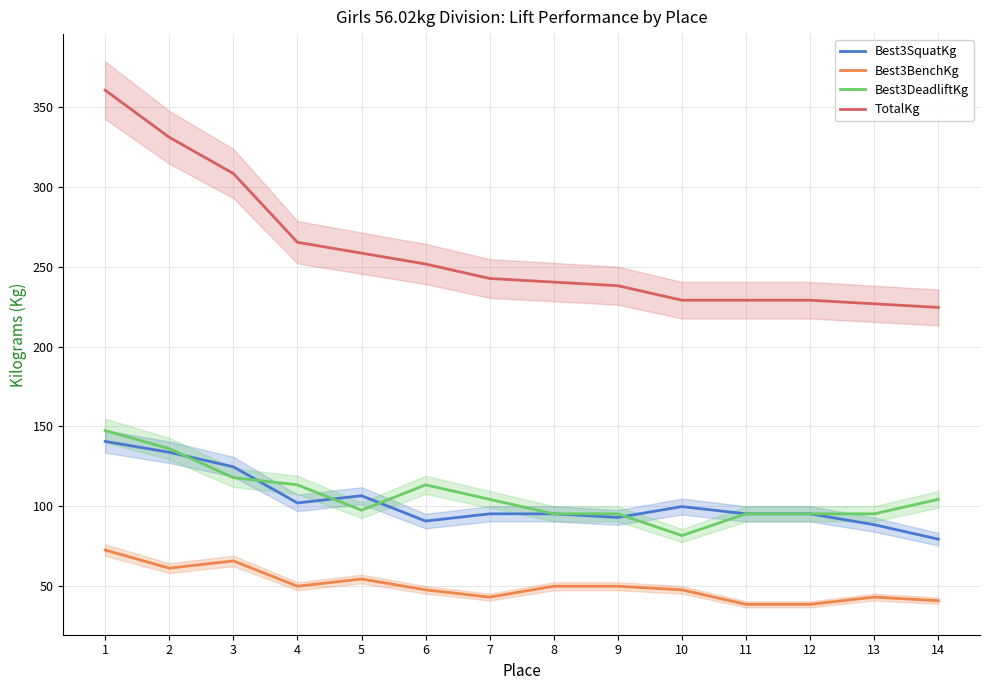

Count the number of categories in the chart.

14